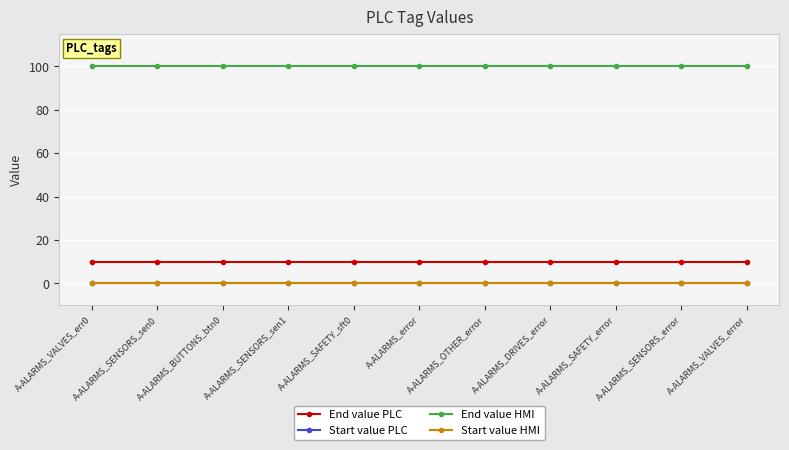

True or false: End value HMI and Start value HMI intersect in this chart.

False